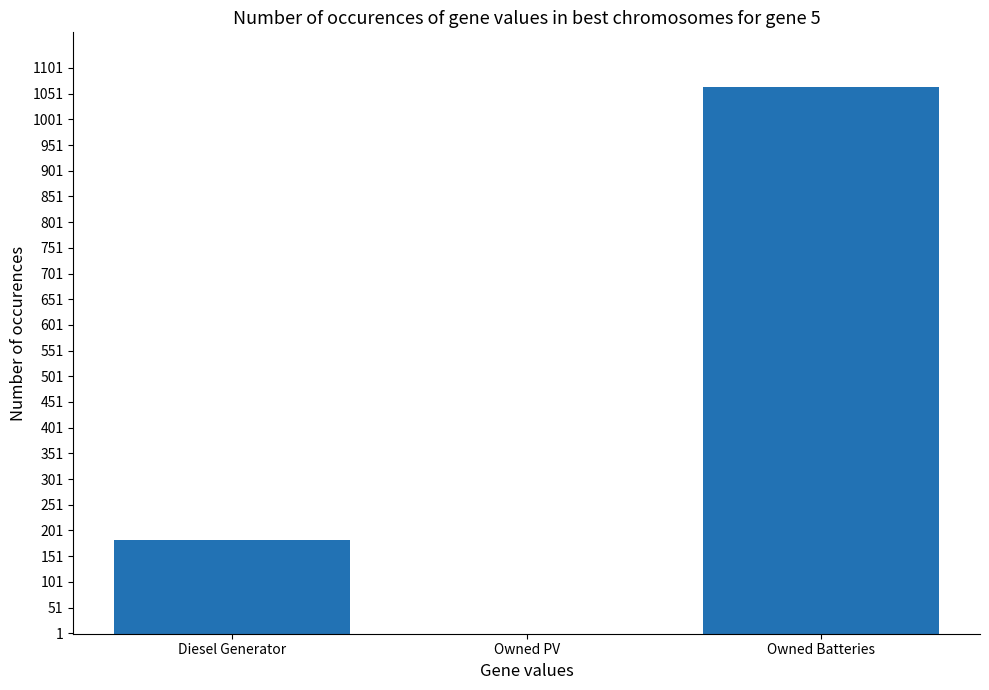

Reading left to right, transcribe all the data shown in this chart.

182	0	1064